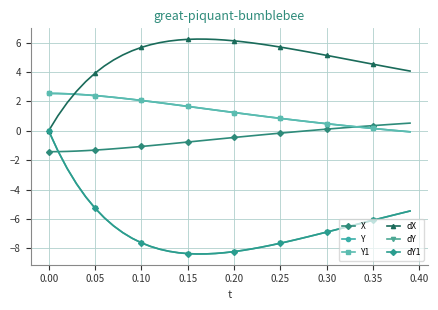

Does the chart have visible grid lines?

Yes